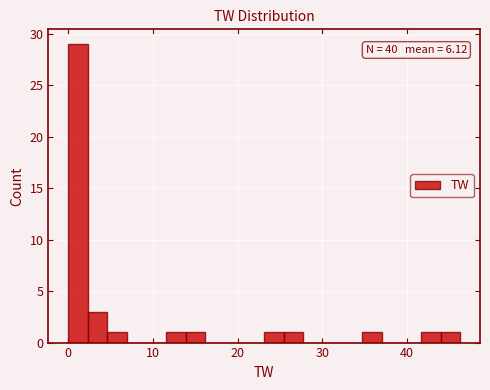

Around what value on the x-axis is the tallest bar? Give the approximate position of its centre, as read against the axis.

1